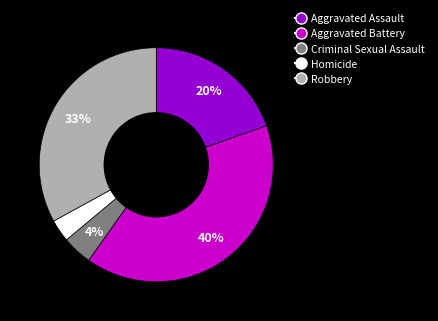

Rank the categories by value from lowest to highest.

Homicide, Criminal Sexual Assault, Aggravated Assault, Robbery, Aggravated Battery